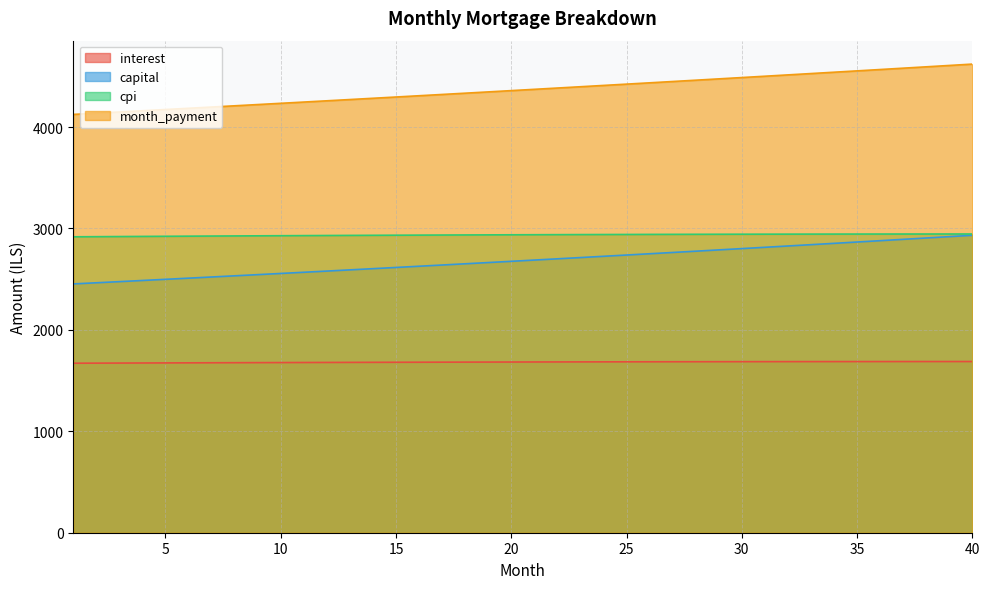

What is the difference between the maximum and minimum values in the month_payment series?

496.2